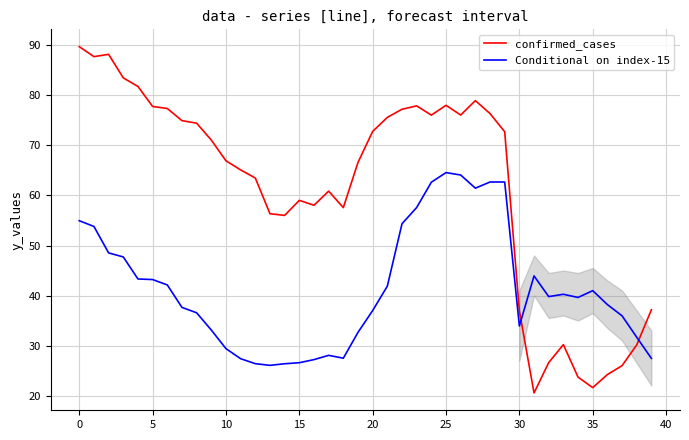

Which series has the largest total across all categories?

confirmed_cases